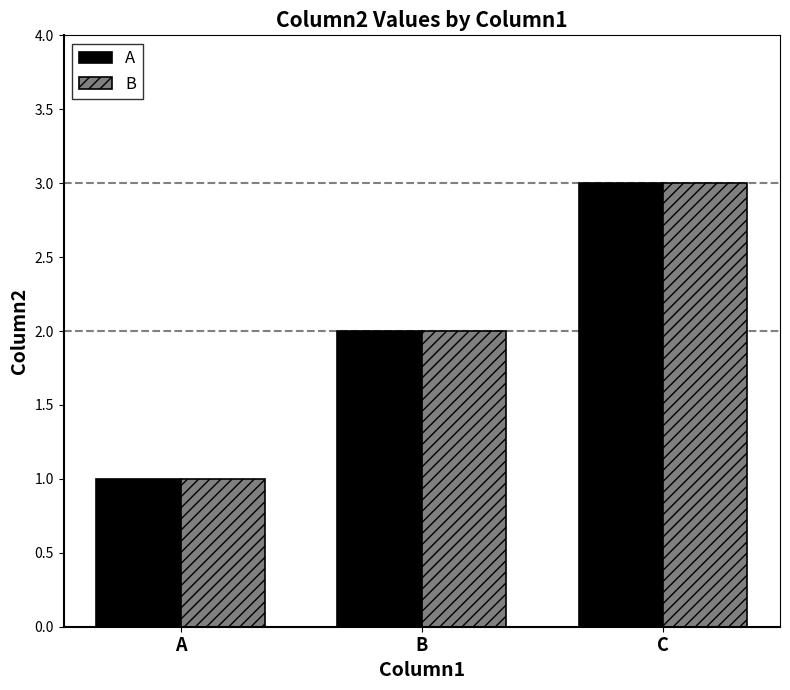

Reading left to right, extract all data points from this chart.

A: 1	2	3
B: 1	2	3